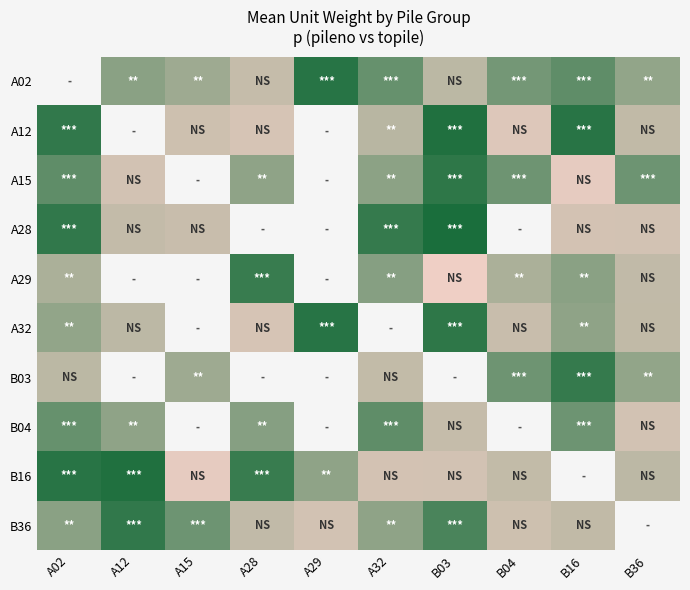

What is the spread (max minus min) of values at B36?

7.8